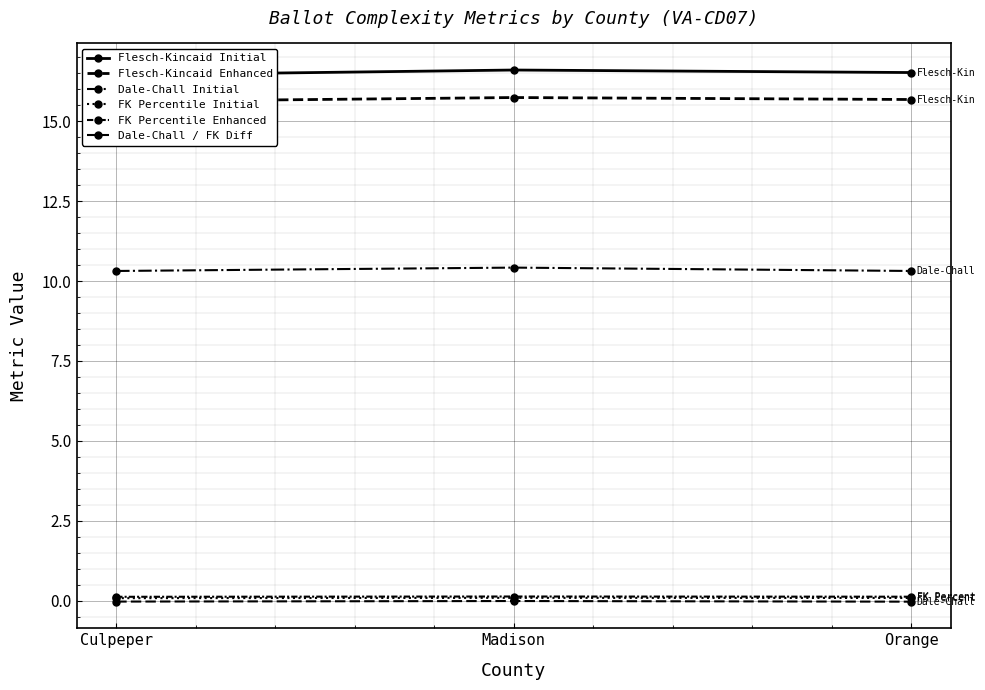

What is the spread (max minus min) of values at Orange?

16.6